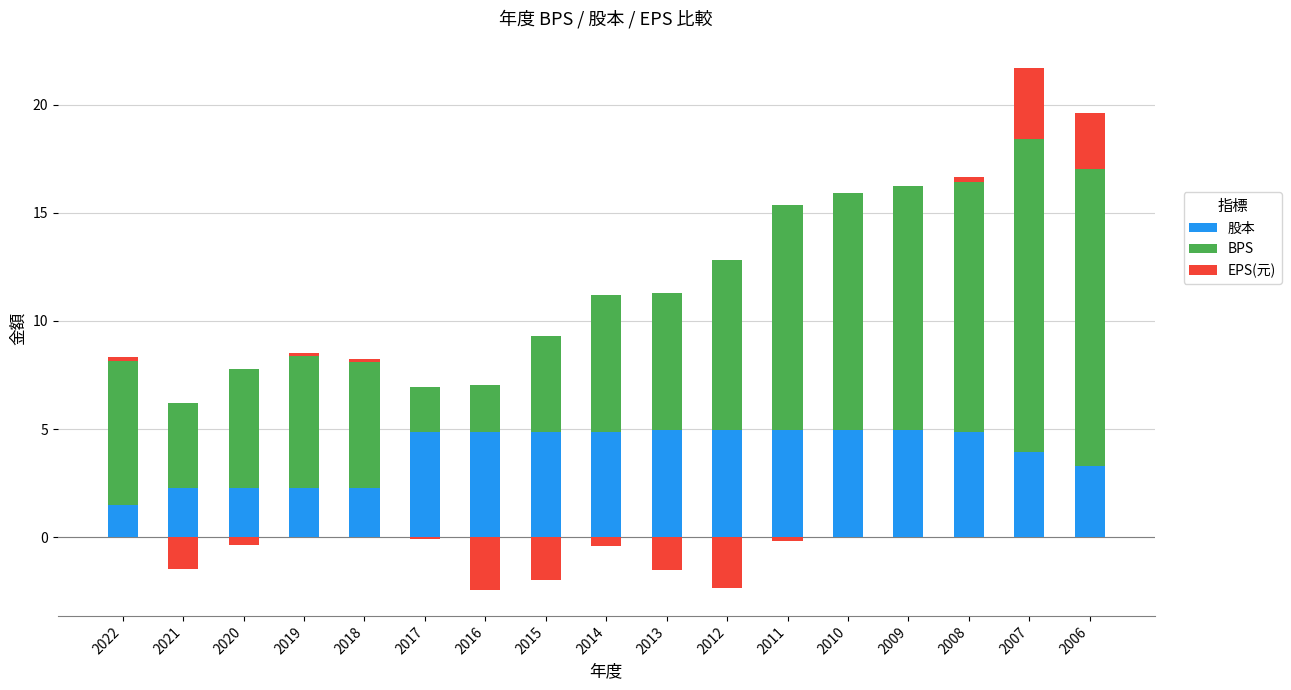

What is the minimum value for 股本?

1.5